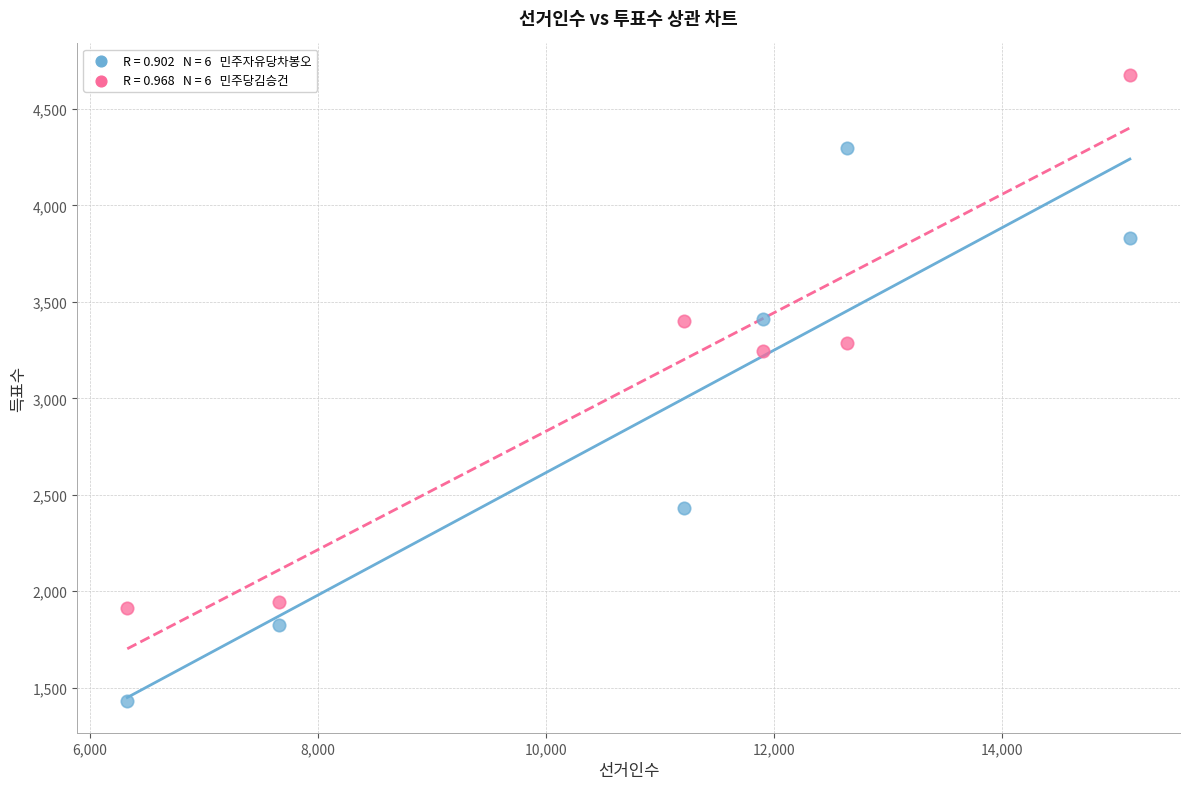

Across all data points, what is the range of X values (max minus min)?

8791